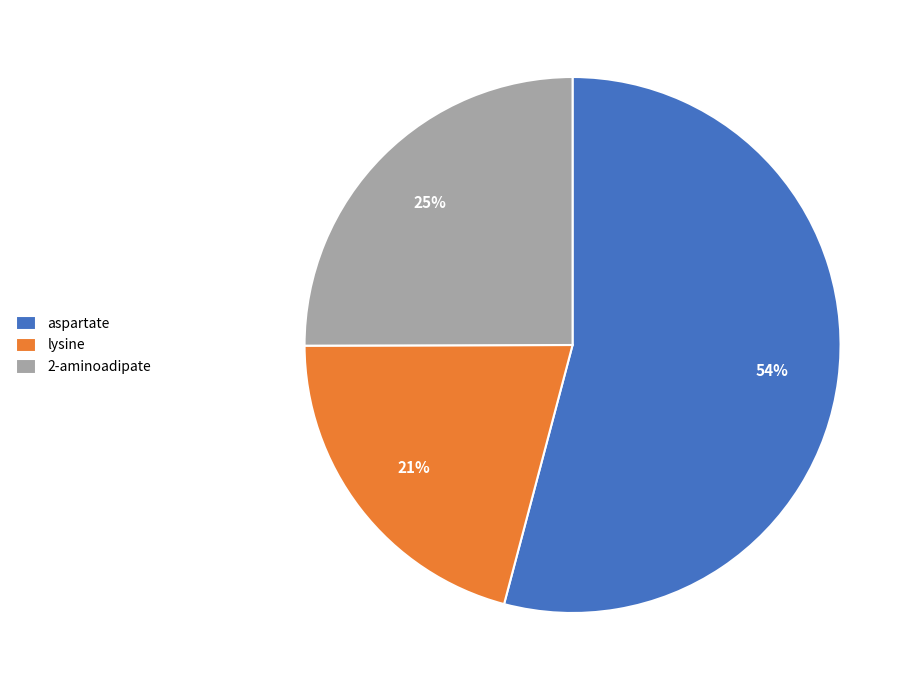

To the nearest percent, what is the average slice percentage?

33%